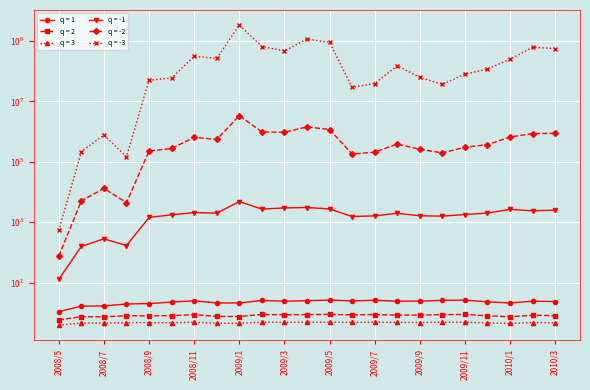

What are all the series names shown in the legend?

q = 1, q = 2, q = 3, q = -1, q = -2, q = -3